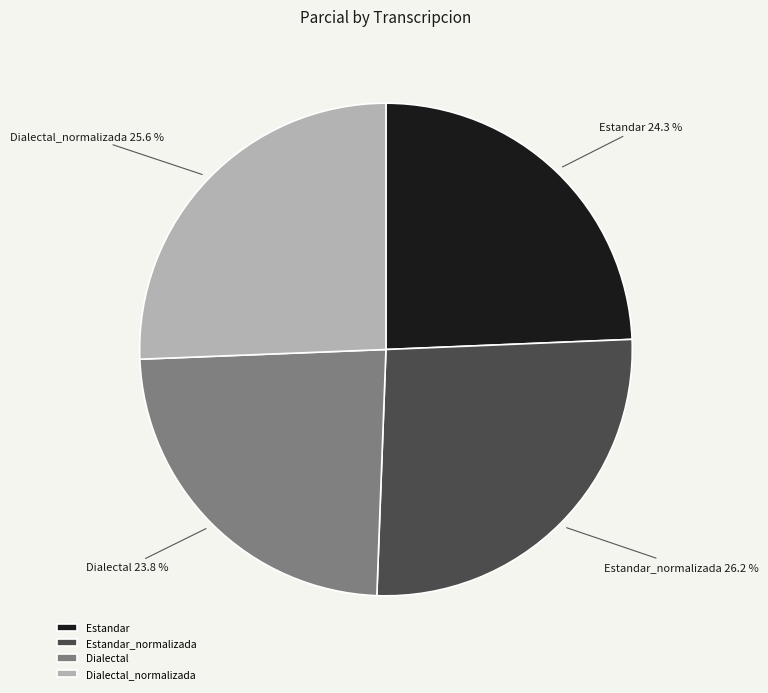

Which slice is the smallest?

Dialectal